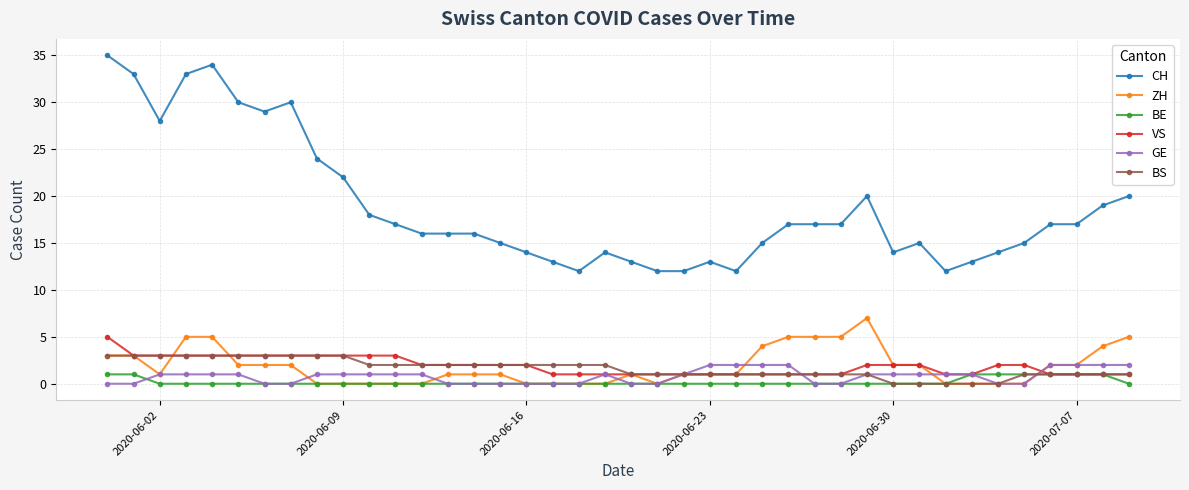

Which series has the widest spread of values?

CH